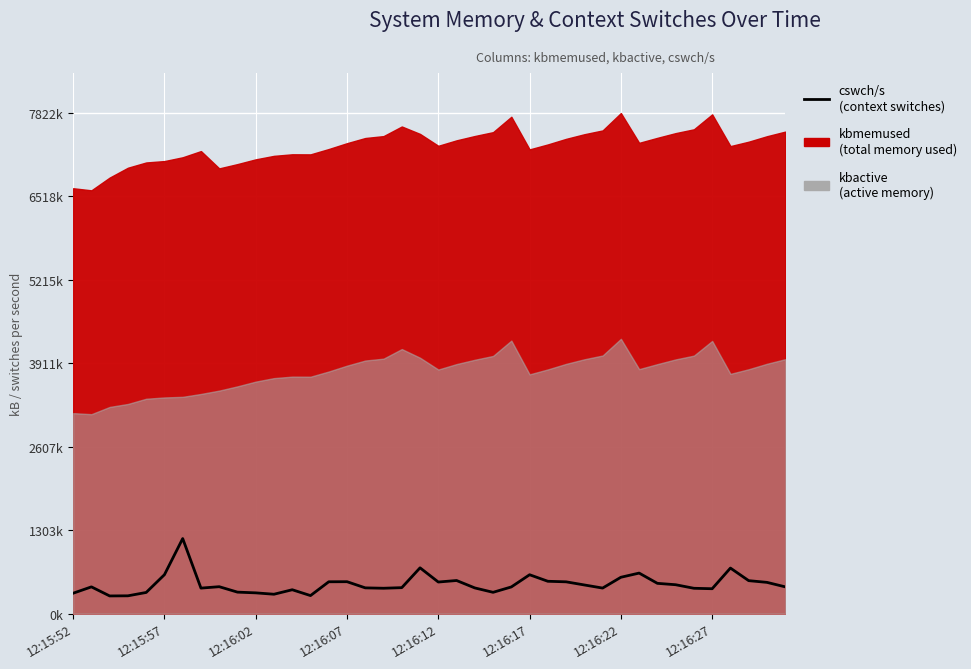

How many interior local peaks (higher than both neighbors) does the data have?

10